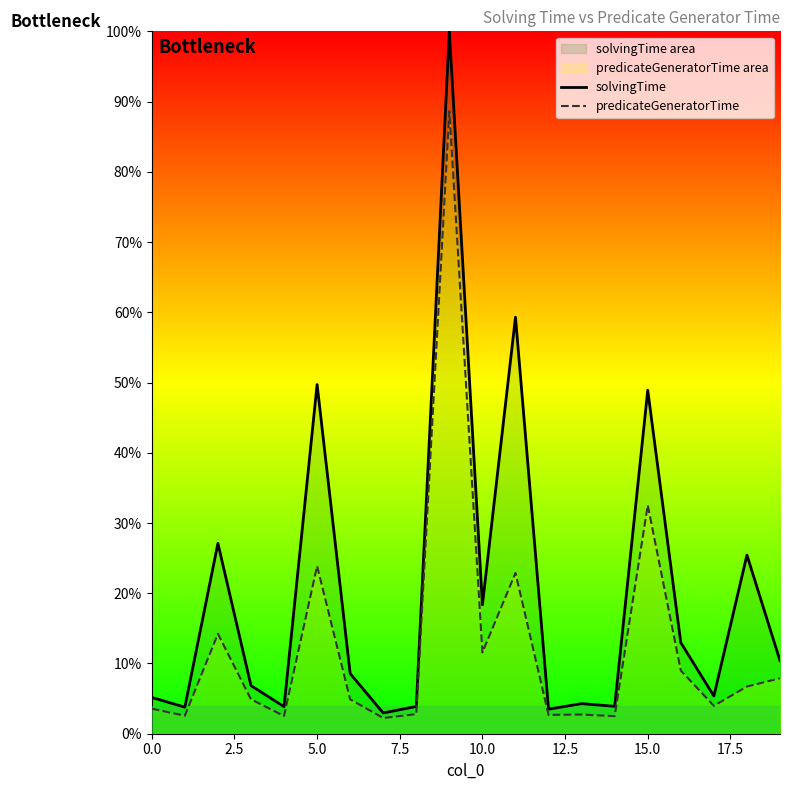

Where is predicateGeneratorTime nearest to the value 45?

15.0